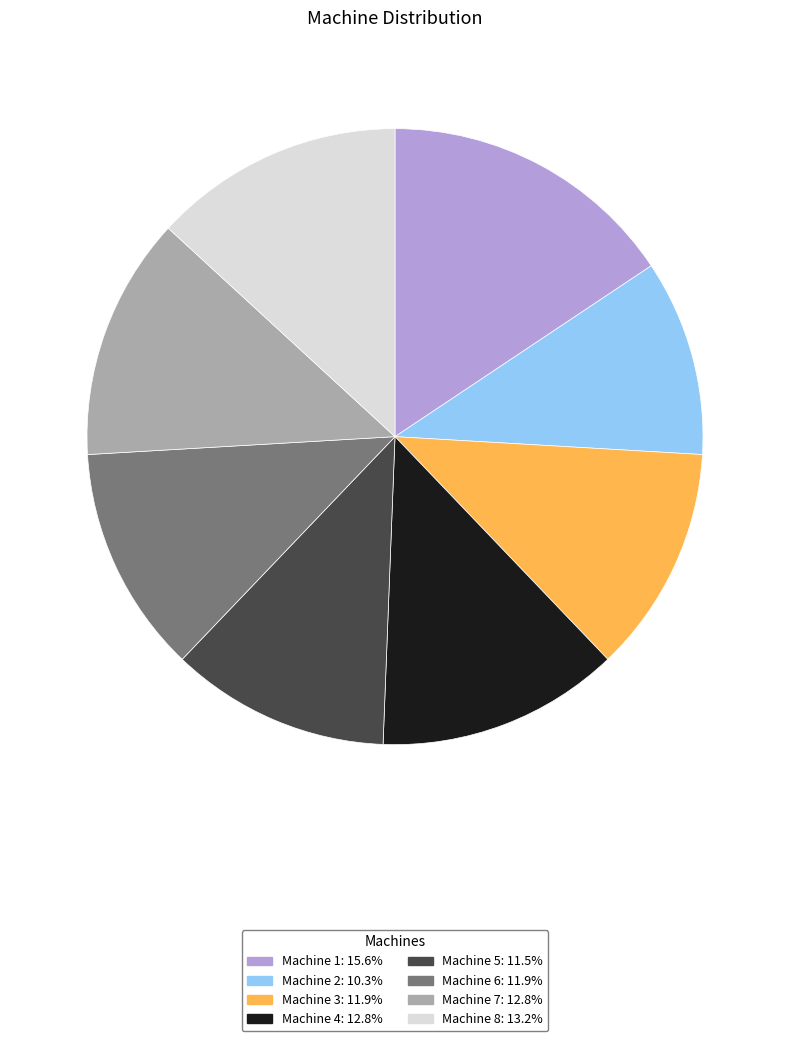

Combined, do Machine 5 and Machine 7 account for over 50%?

No